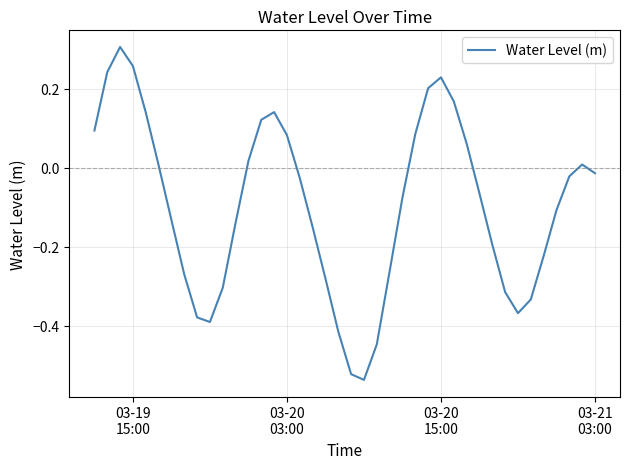

What is the difference between the maximum and minimum values?

0.8